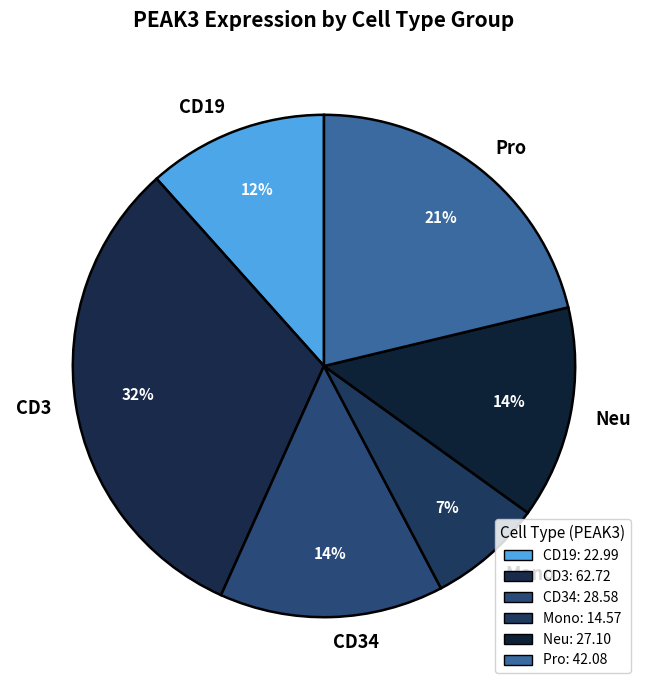

Between Mono and CD34, which is larger?

CD34